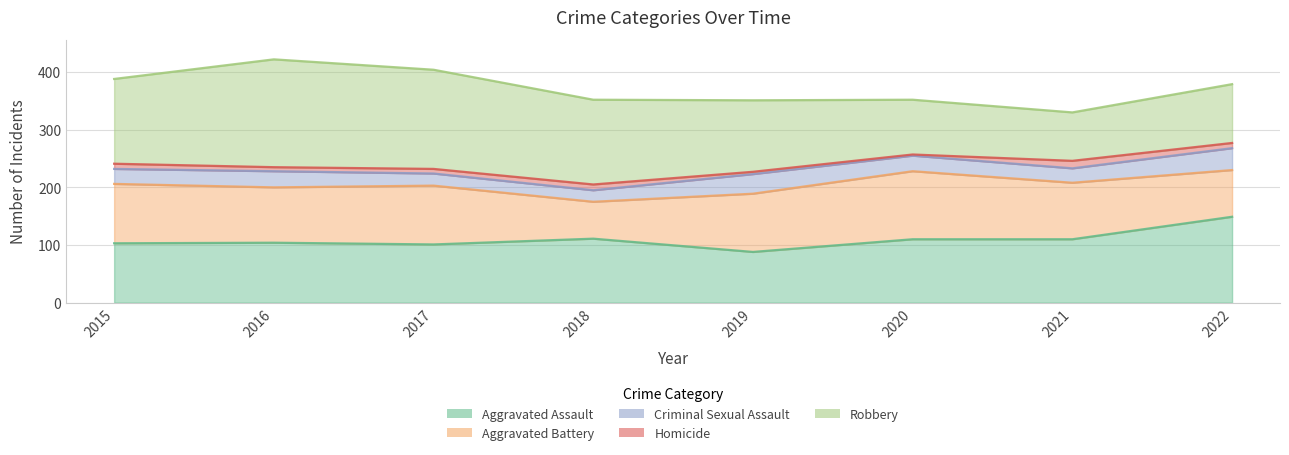

How many interior local valleys does the Aggravated Battery series have?

2